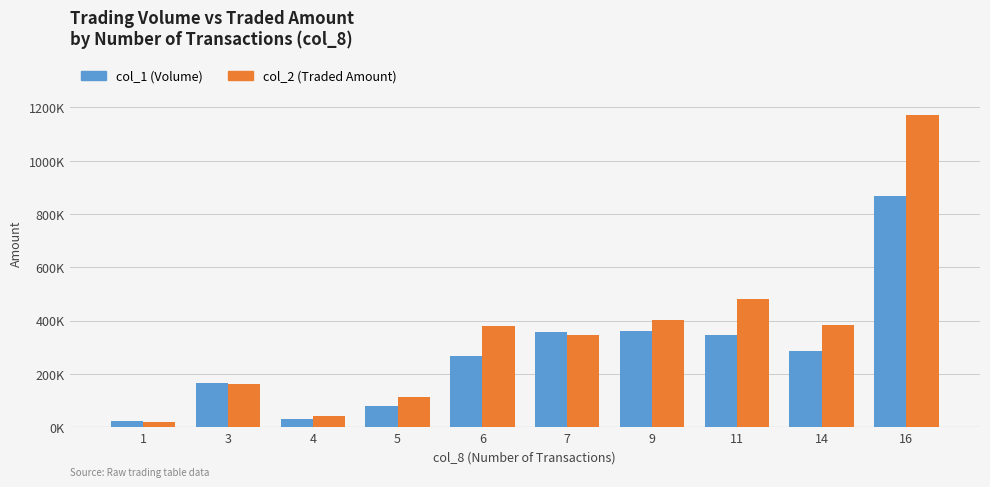

What are all the series names shown in the legend?

col_1 (Volume), col_2 (Traded Amount)